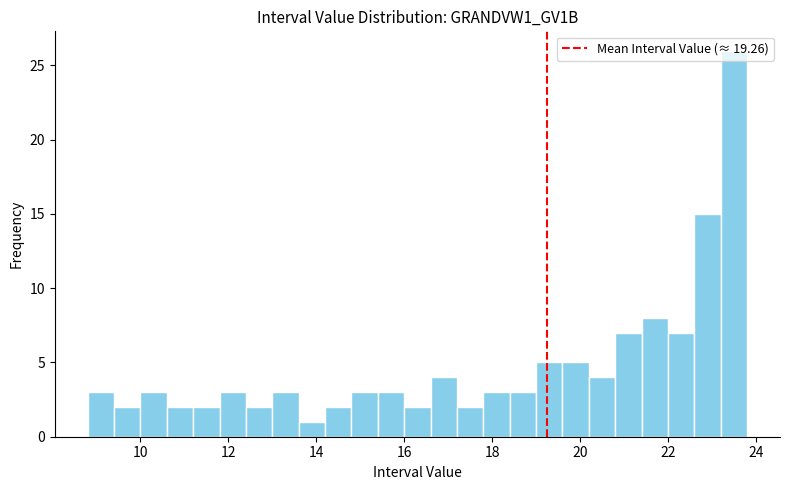

Around what value on the x-axis is the tallest bar? Give the approximate position of its centre, as read against the axis.

23.6